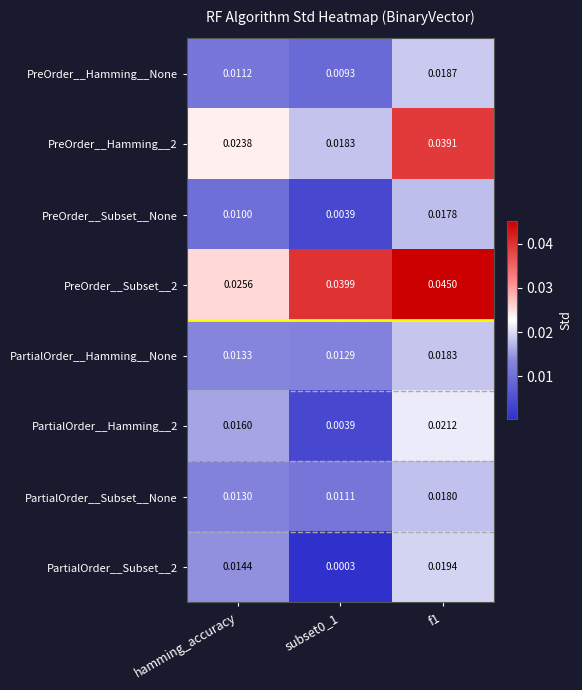

Which series has the widest spread of values?

PreOrder__Hamming__2